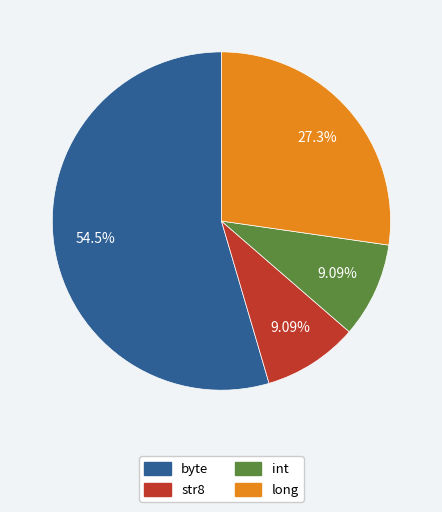

Does any single category account for the majority?

Yes